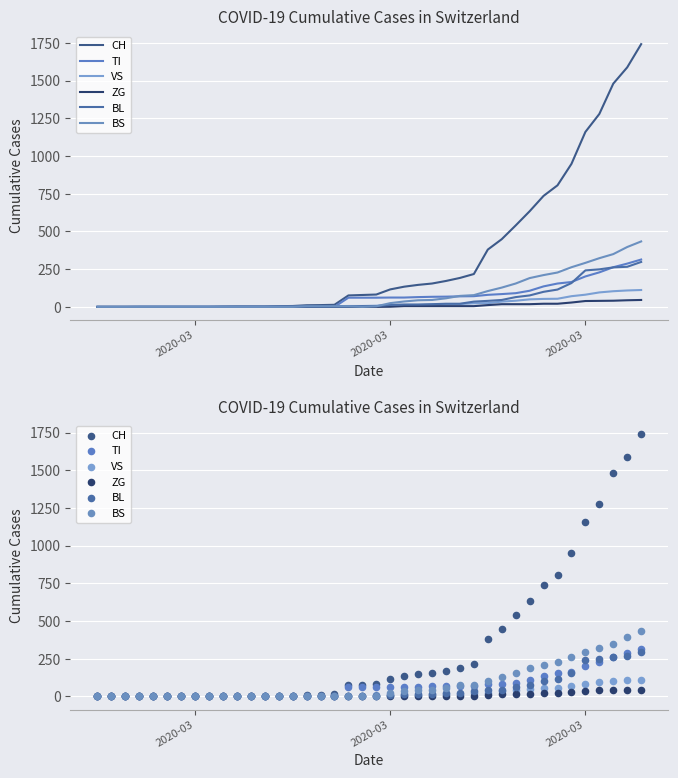

Which series contains the lowest Y value?

CH